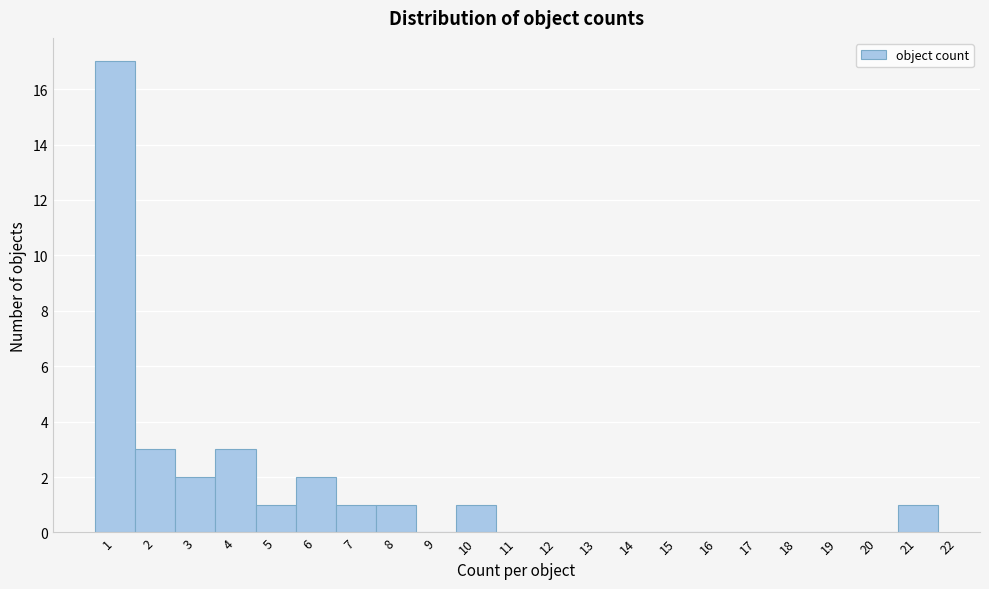

What is the height of the bar covering 3.5 to 4.5 on the x-axis? The values are not printed on the chart, so give them approximately, as read against the axis.

3